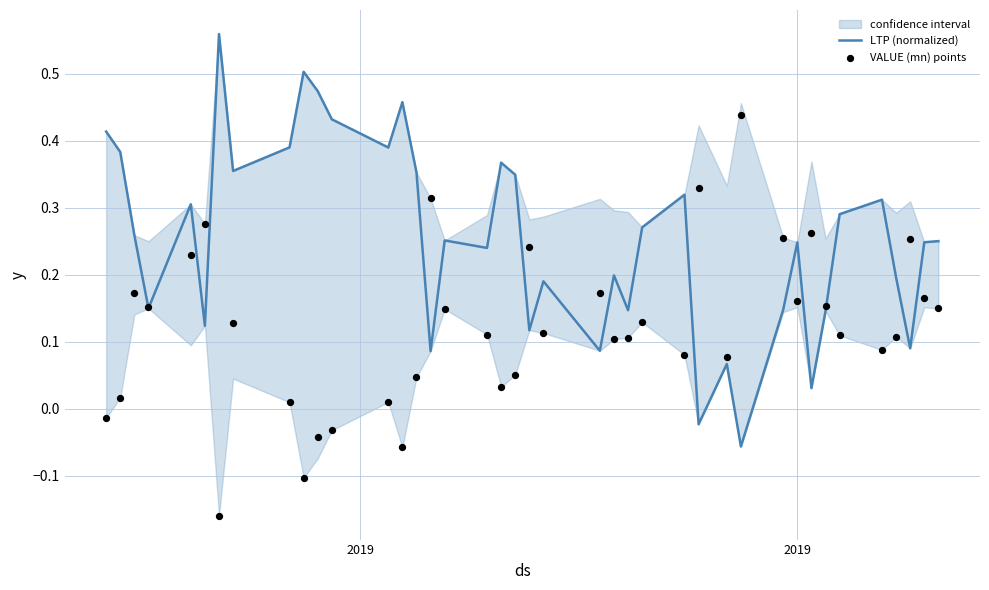

What are all the series names shown in the legend?

LTP (normalized), VALUE (mn) points